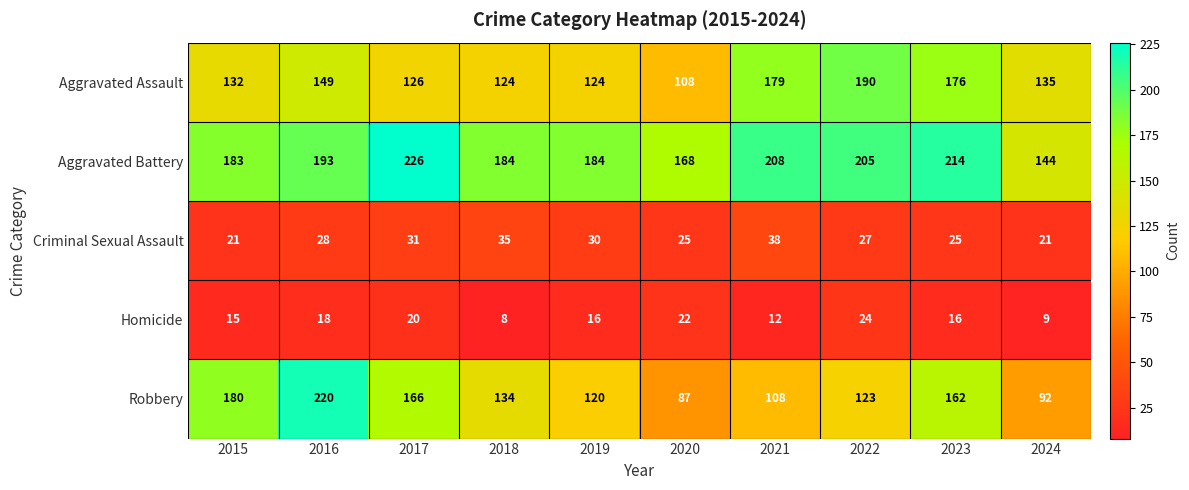

Rank the series at 2023 from highest to lowest value.

Aggravated Battery, Aggravated Assault, Robbery, Criminal Sexual Assault, Homicide